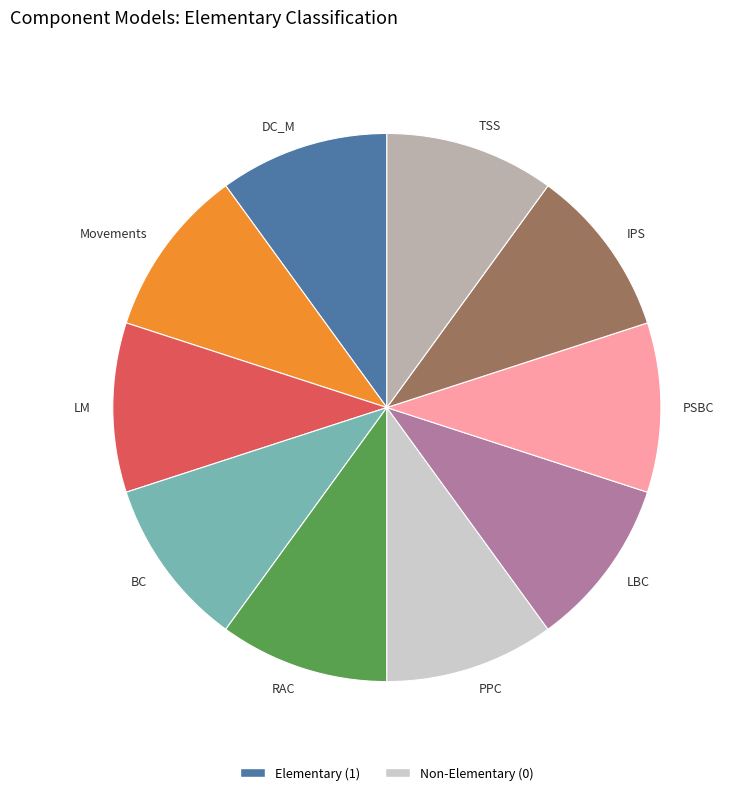

Does any single category account for the majority?

No